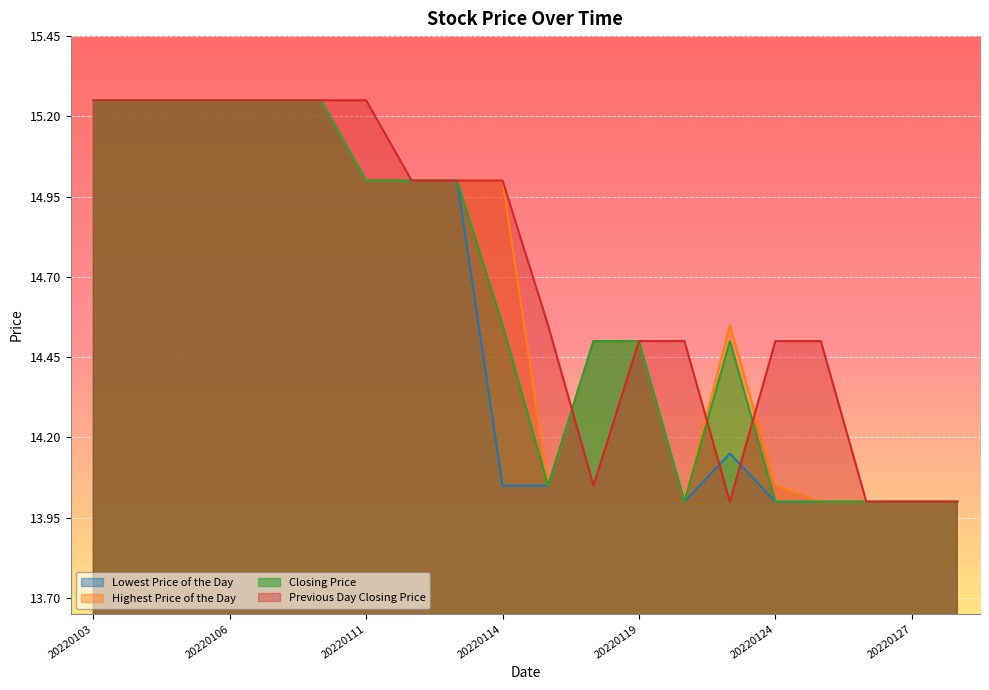

Rank the series by their maximum value, from lowest to highest.

Lowest Price of the Day, Highest Price of the Day, Closing Price, Previous Day Closing Price